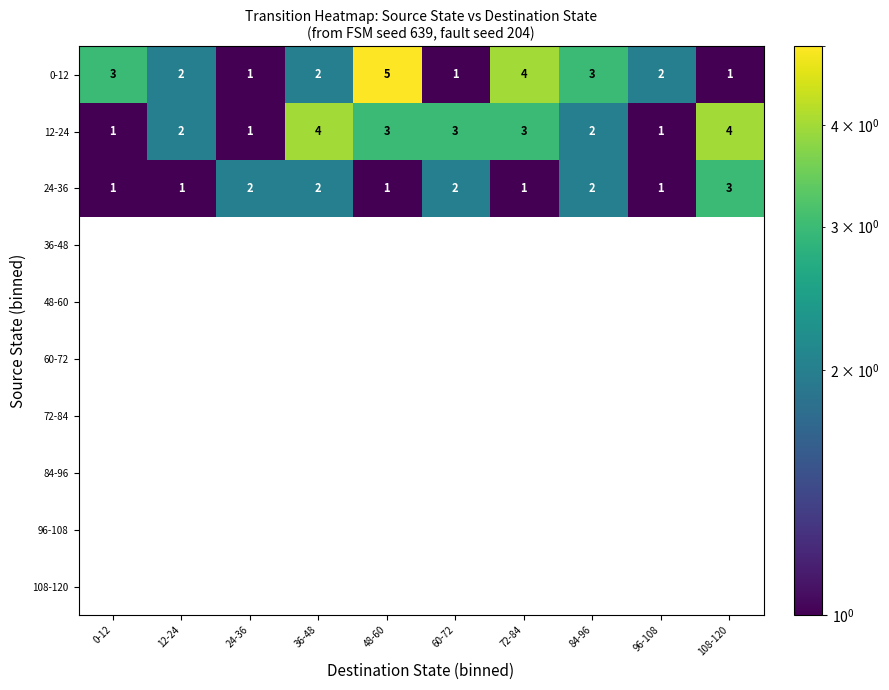

How many data points does each series have?

10